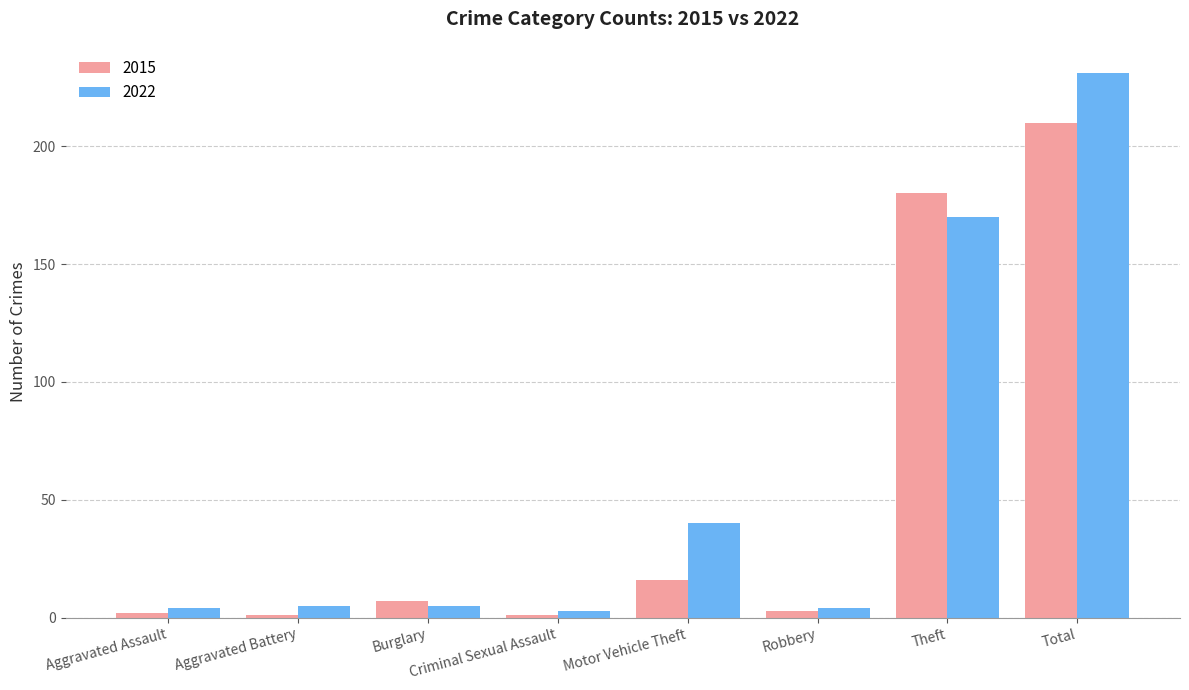

Reading left to right, what are all the values shown in this chart?

2015: 2	1	7	1	16	3	180	210
2022: 4	5	5	3	40	4	170	231